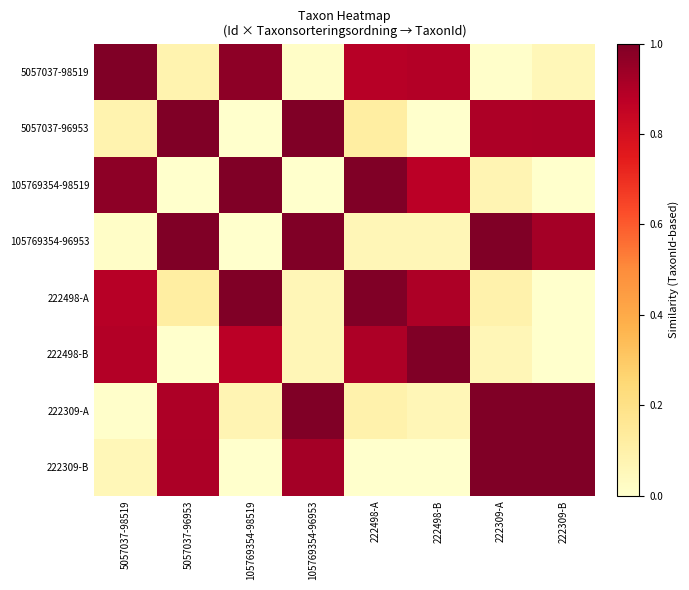

Which series has the largest total across all categories?

222309-A